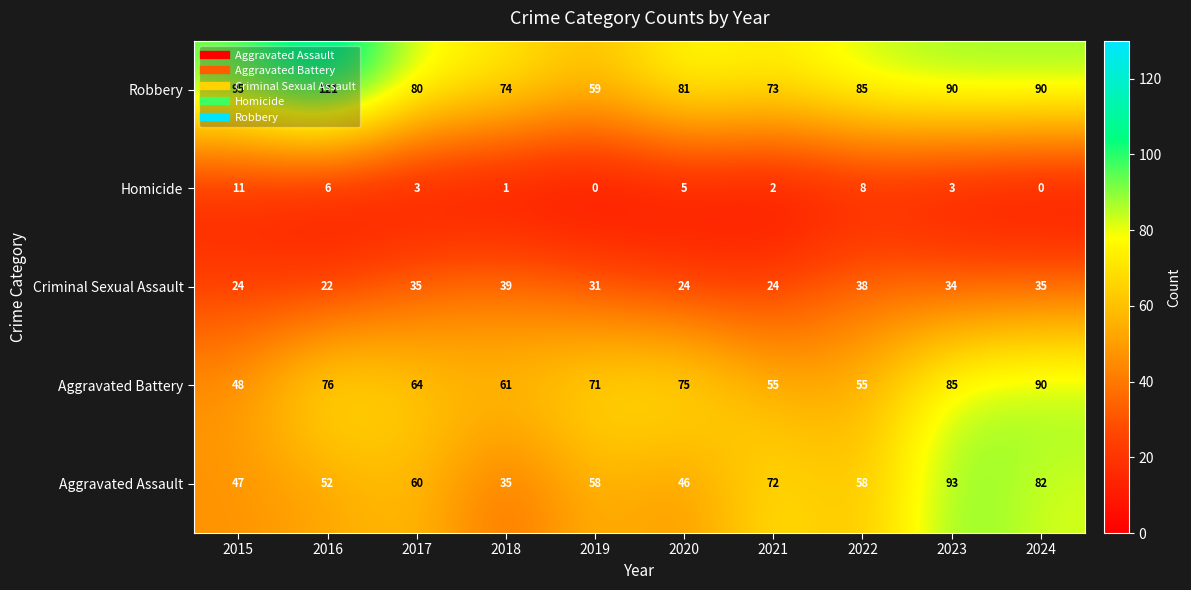

The value of Aggravated Assault at 2020 is 67. True or false?

False